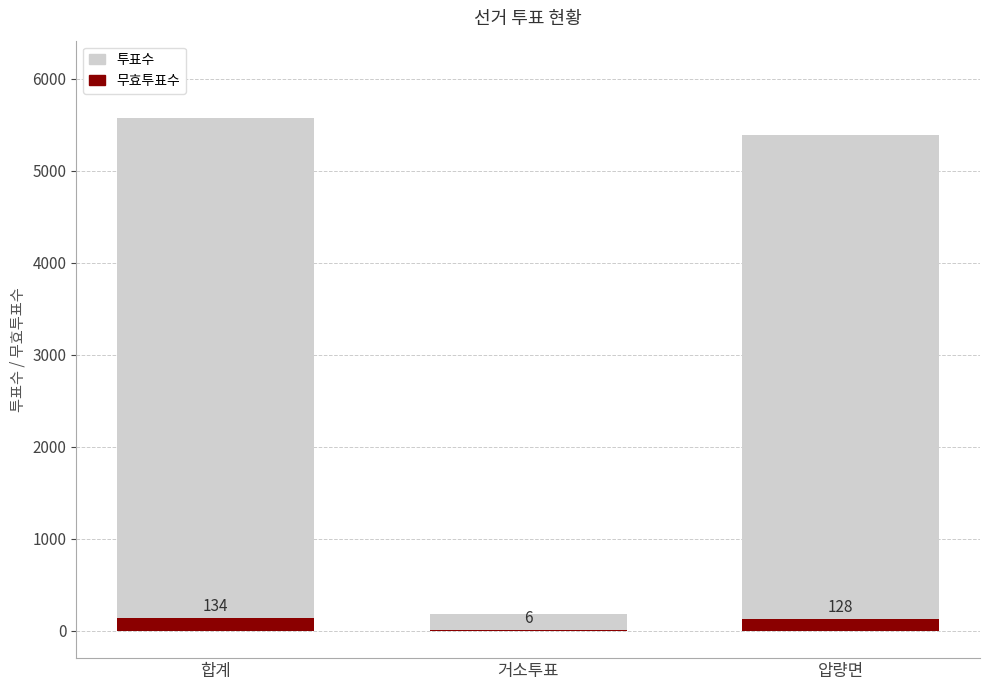

What is the label of the 1st bar from the right?

압량면